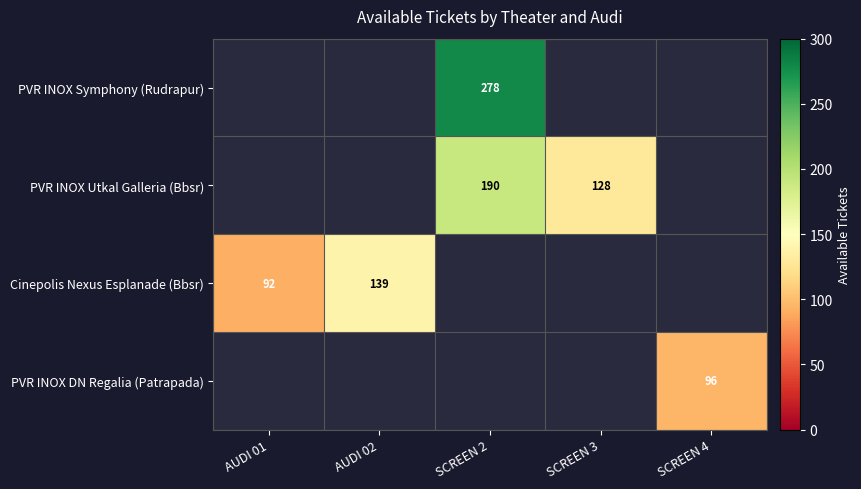

The value of PVR INOX Utkal Galleria (Bbsr) at SCREEN 2 is 190. True or false?

True